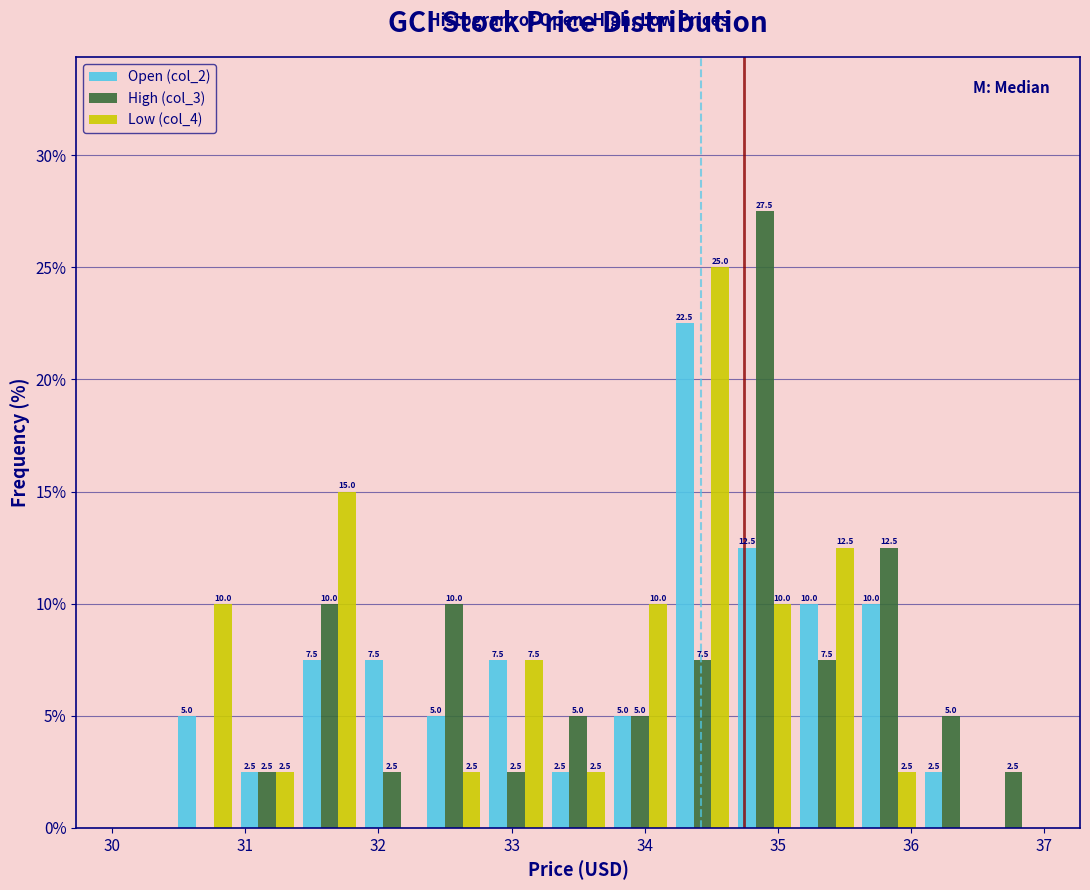

In the Open (col_2) series, which range on the x-axis has the tallest bar?

34.2 to 34.7